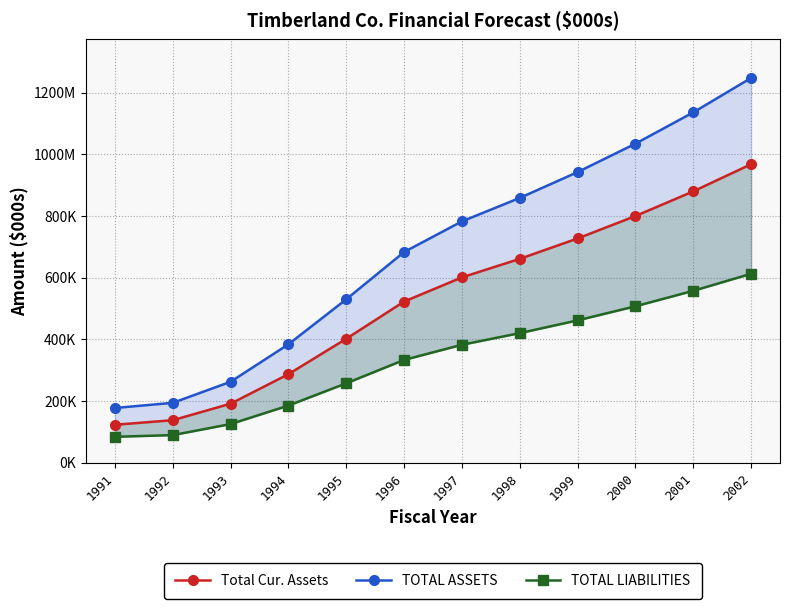

Where is TOTAL ASSETS nearest to the value 712395?

1996